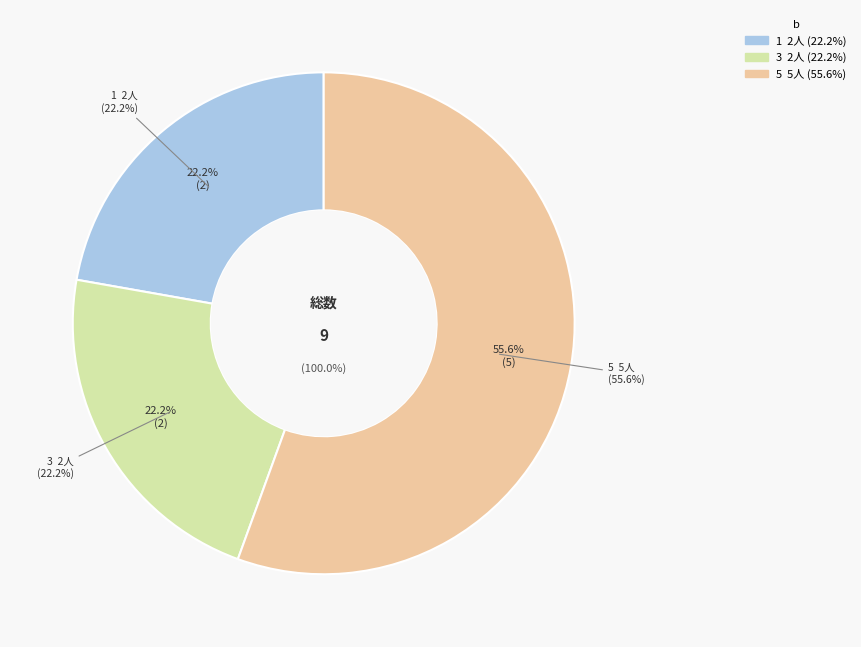

Count the number of slices in the pie.

3